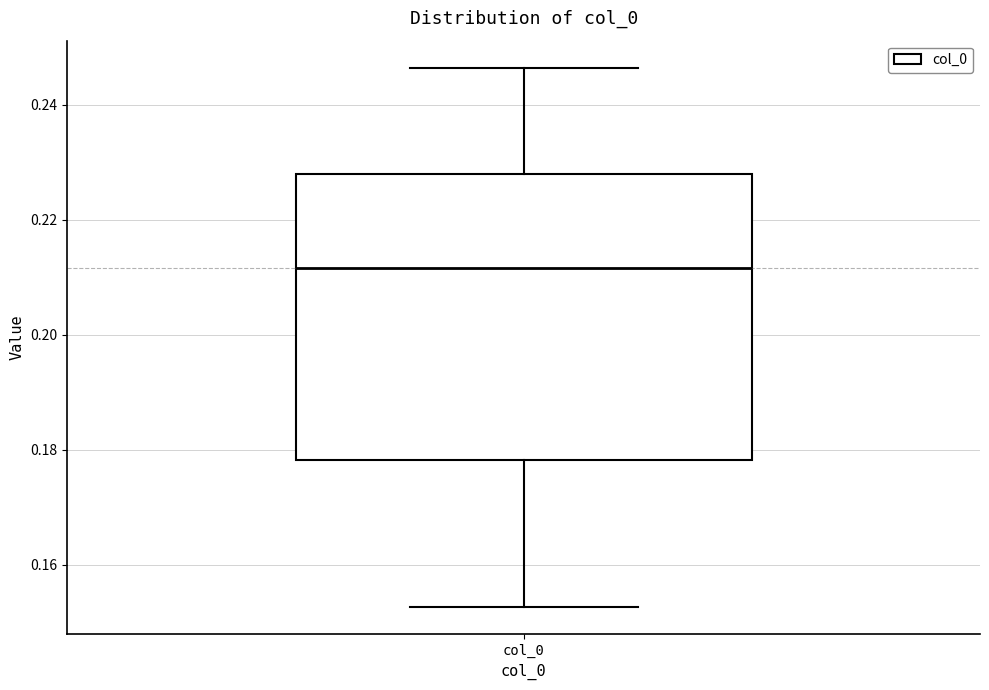

Transcribe this box plot: give where the median line is, the range the box spans, and where the two whiskers end, as read against the y-axis. The values are not printed on the chart, so give them approximately, as read against the axis.

median 0.212, box 0.178 to 0.228, whiskers 0.152 to 0.246